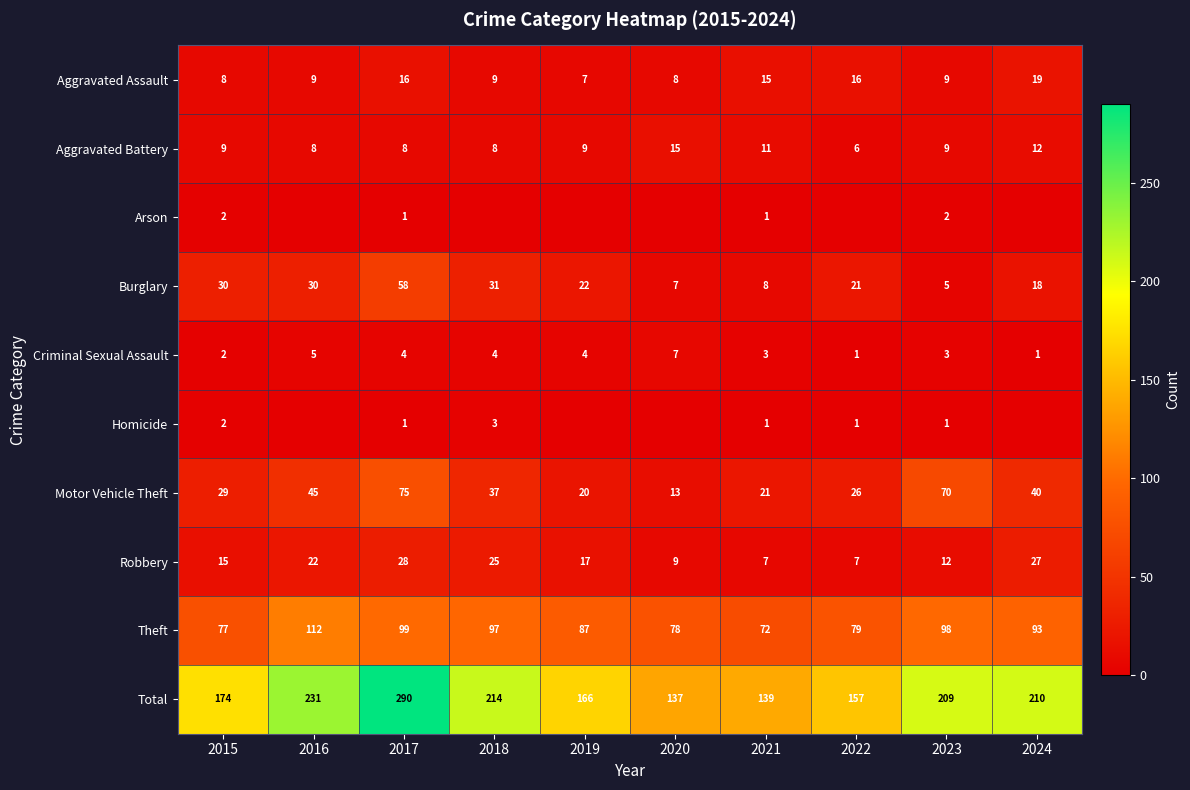

What is the difference between the second highest and second lowest values in the Robbery series?

20